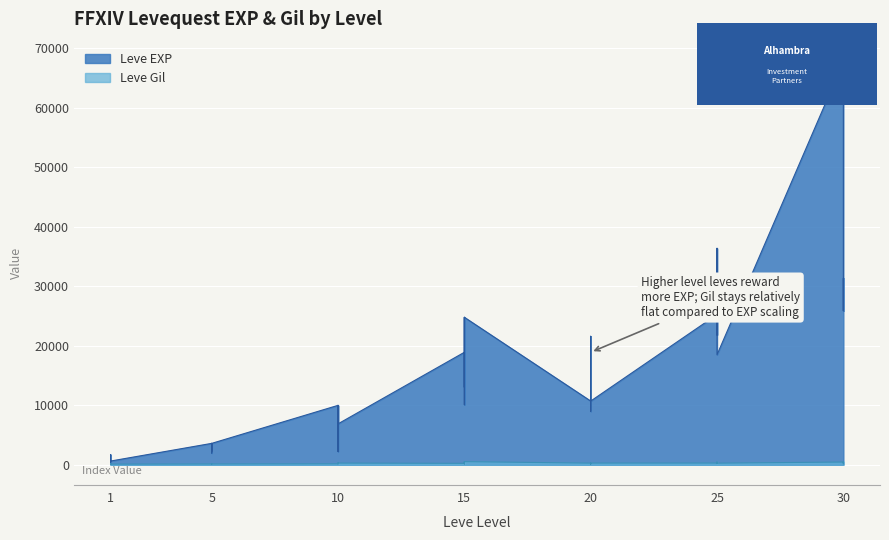

List the series in order of their overall mean, highest first.

Leve EXP, Leve Gil